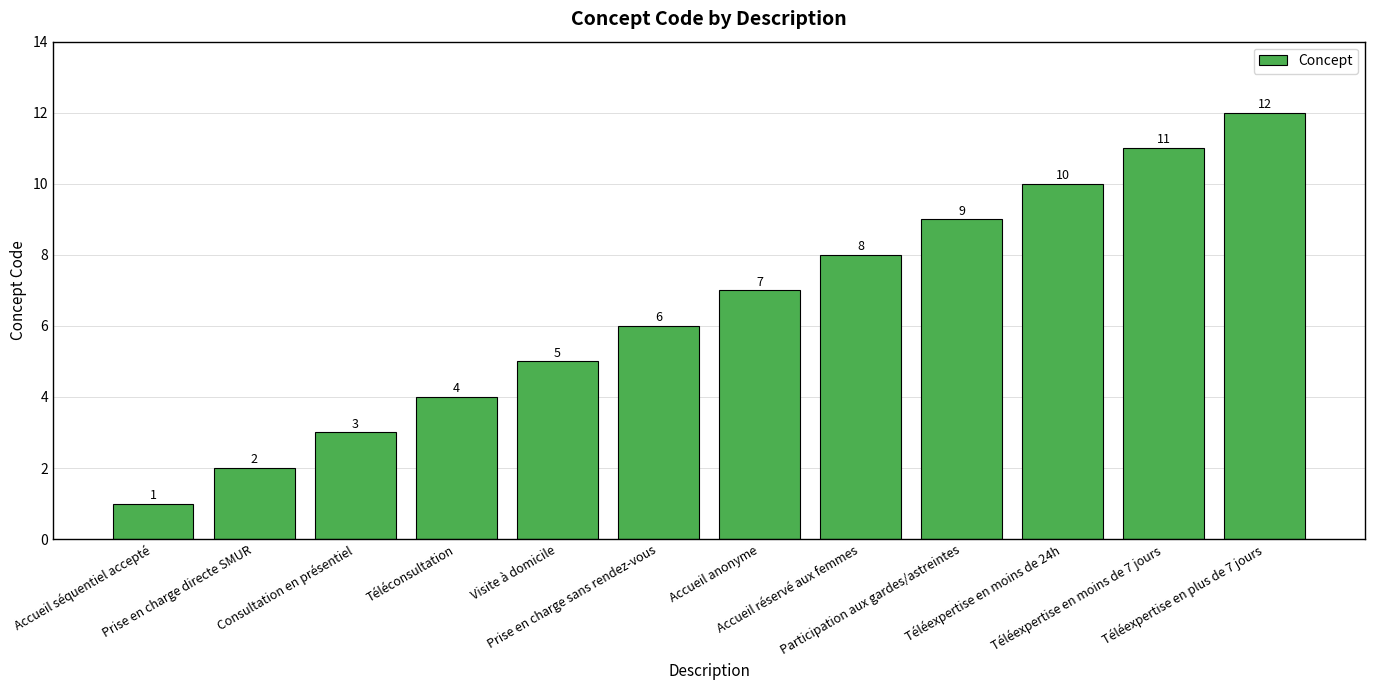

Is it true that the value at Téléexpertise en moins de 24h is 3?

False